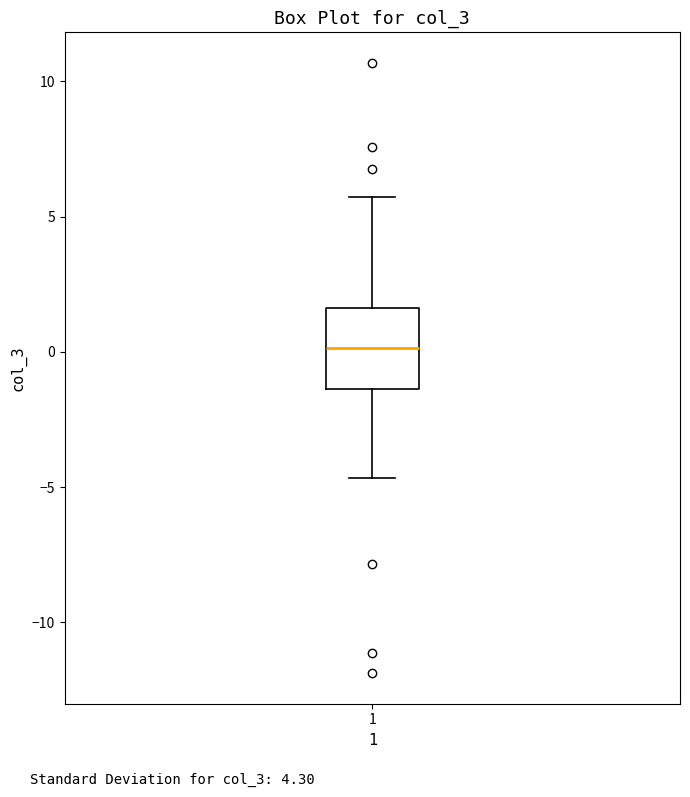

Transcribe this box plot: give where the median line is, the range the box spans, and where the two whiskers end, as read against the y-axis. The values are not printed on the chart, so give them approximately, as read against the axis.

median 0.0, box -1.5 to 1.5, whiskers -4.5 to 5.5